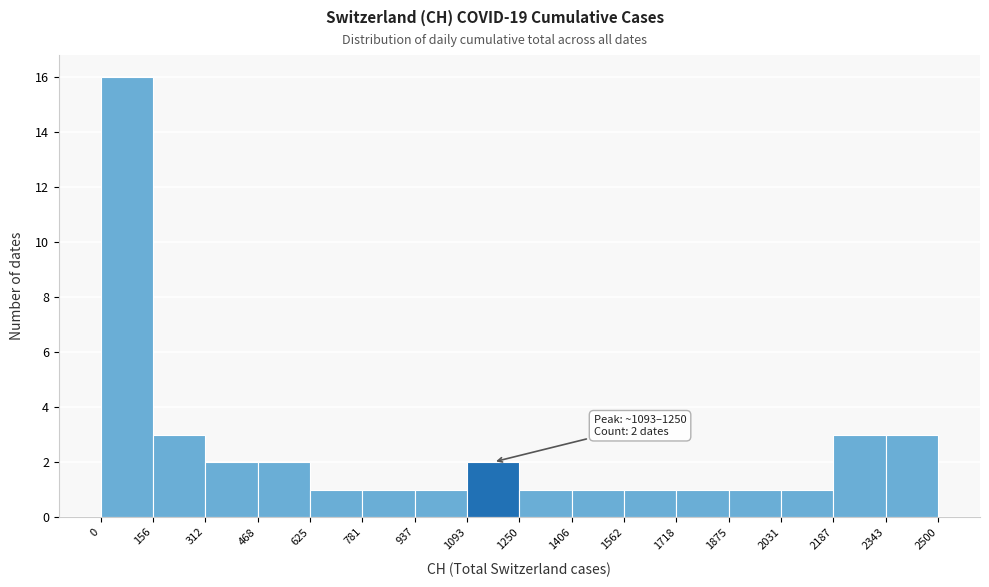

Which range on the x-axis has the tallest bar?

0 to 156